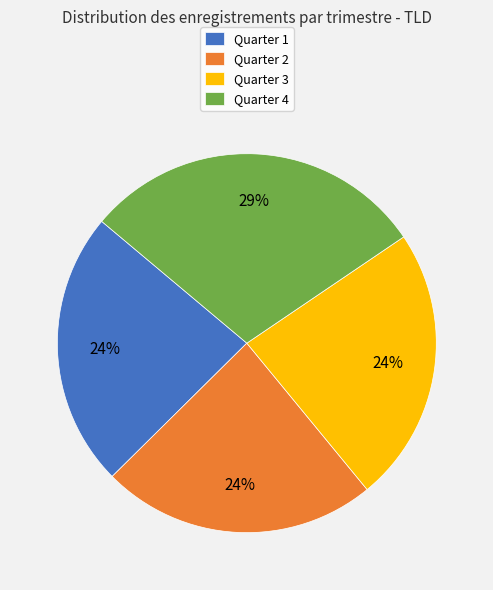

What is the ratio of the value at Quarter 2 to the value at Quarter 4?

0.8